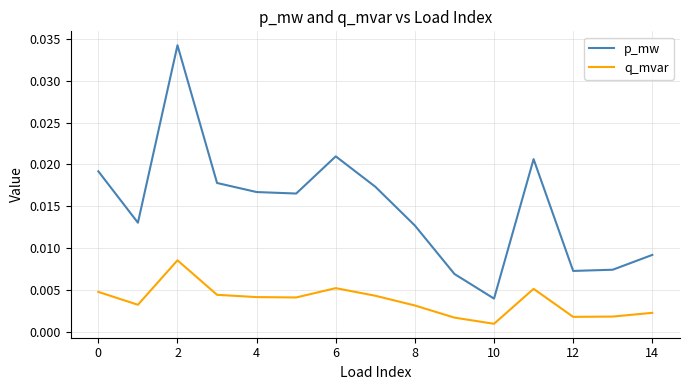

True or false: q_mvar and p_mw intersect in this chart.

False